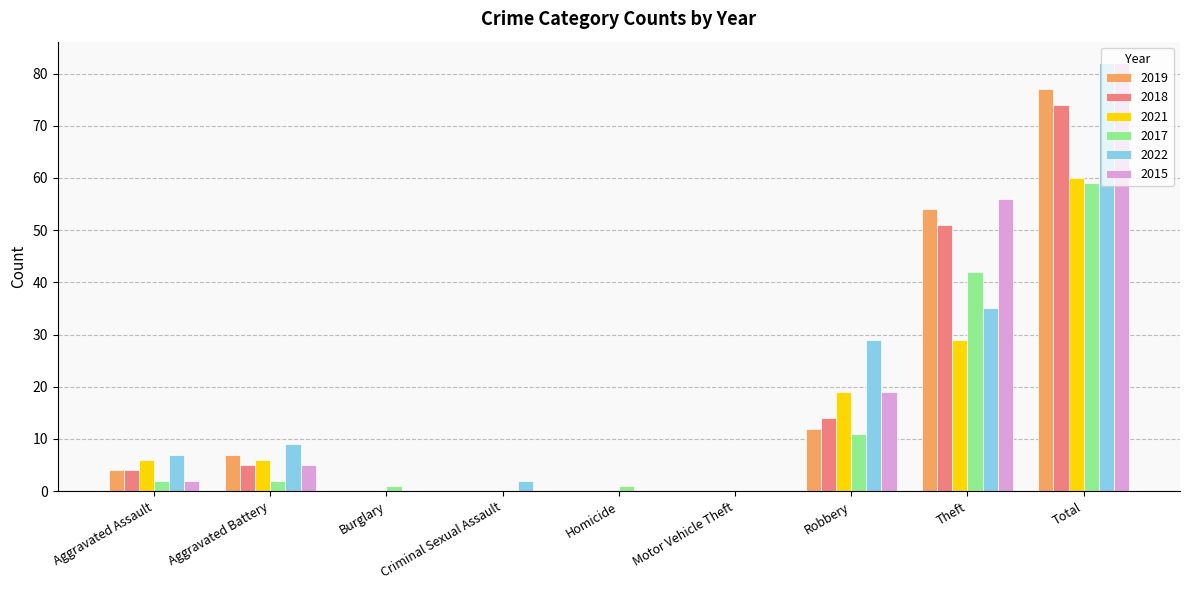

Are the bars grouped side by side (vs. stacked)?

Yes